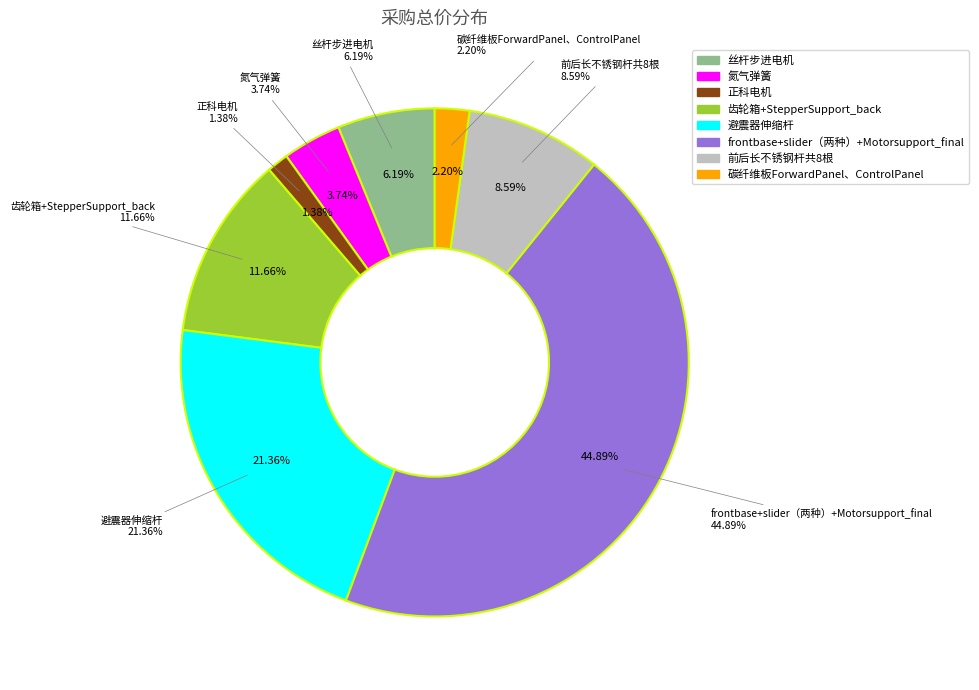

How much of the chart is everything except 丝杆步进电机?

93.8%